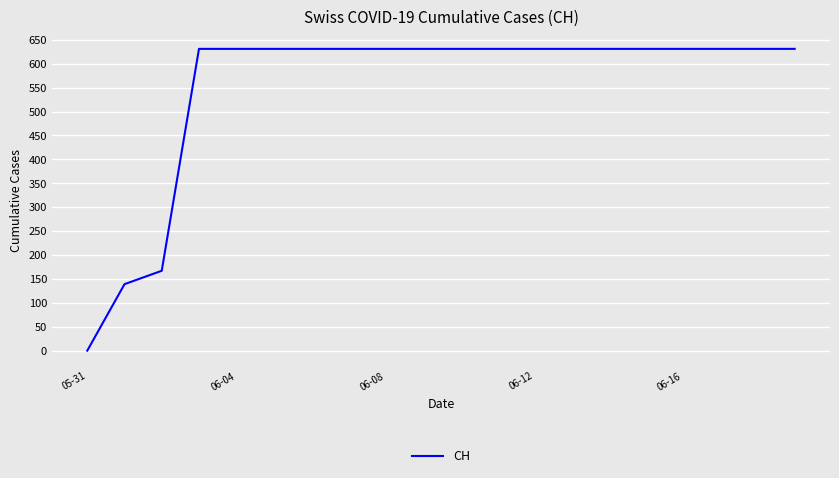

What is the greatest value displayed?

631